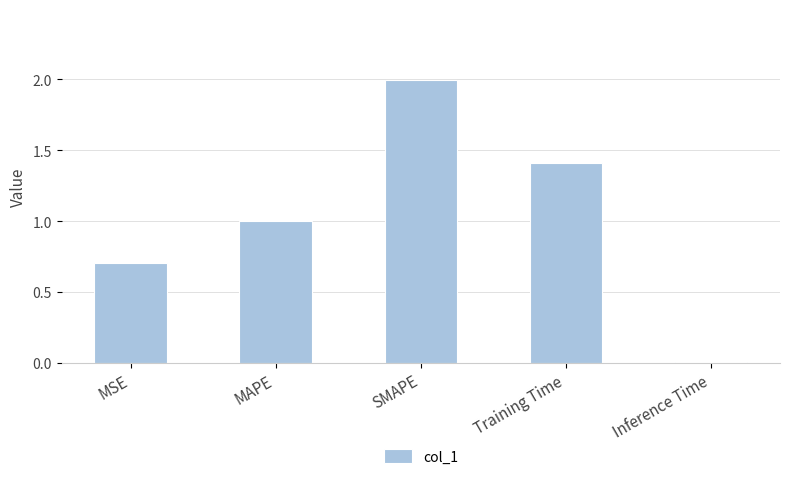

Count the number of data series in this chart.

1